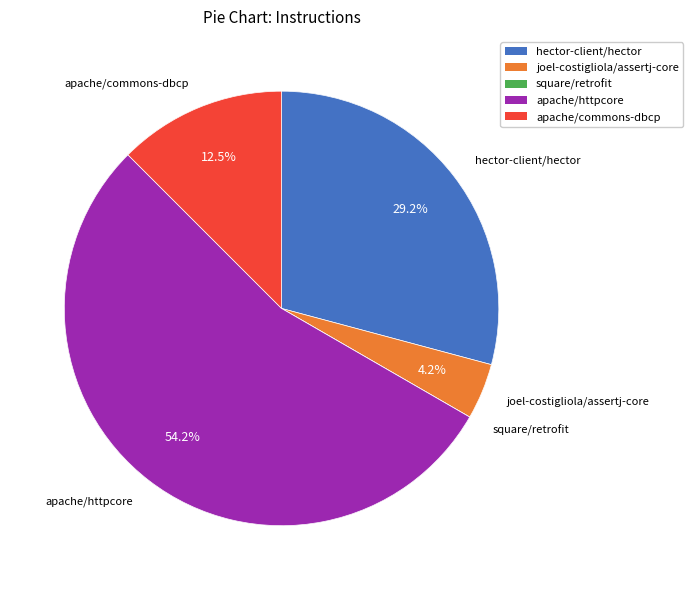

Rank the categories by value from highest to lowest.

apache/httpcore, hector-client/hector, apache/commons-dbcp, joel-costigliola/assertj-core, square/retrofit